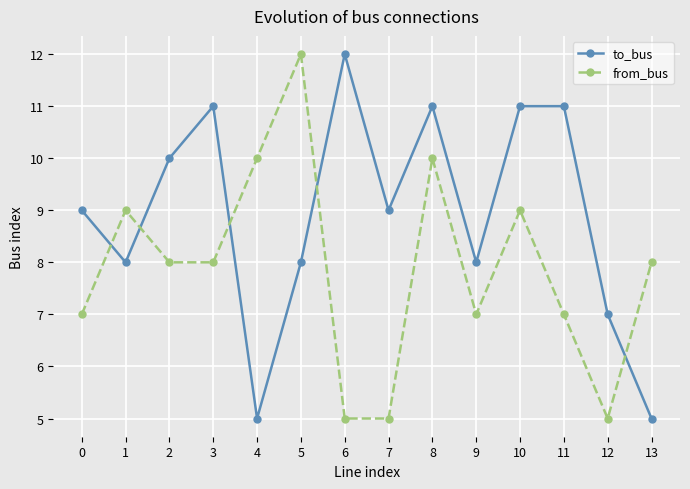

After their last crossing, which series has the higher values: to_bus or from_bus?

from_bus